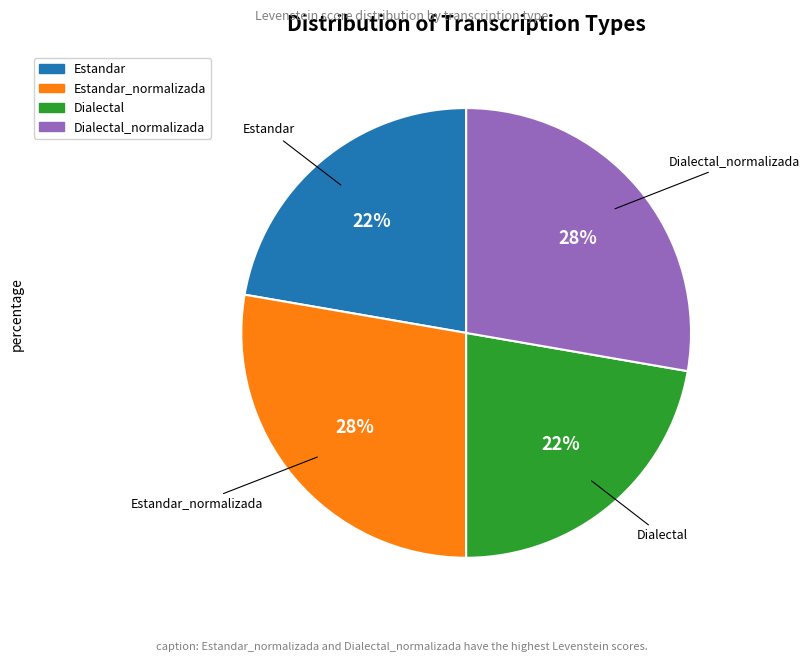

Is there a majority slice in this chart?

No